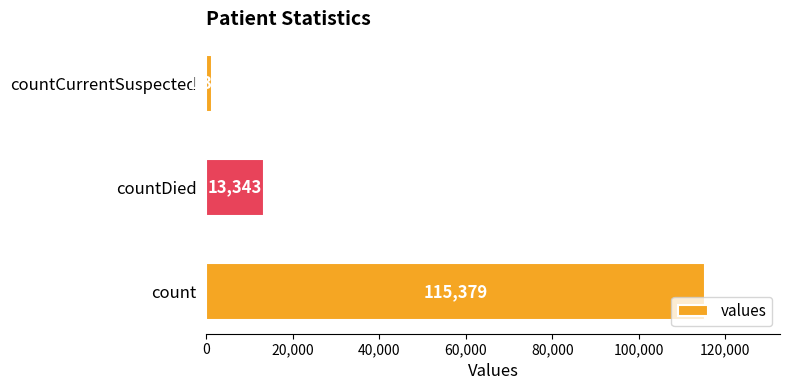

True or false: the data shows 9147 at countDied.

False